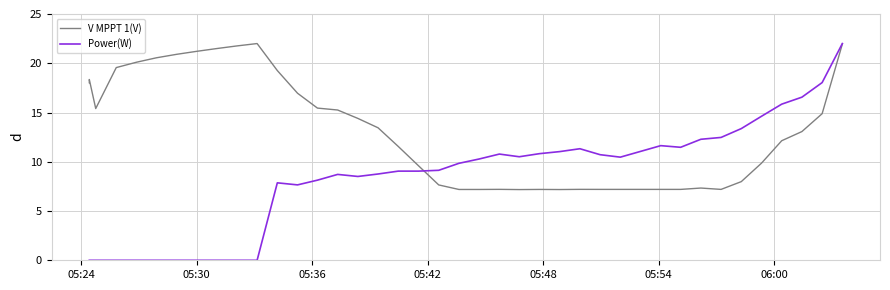

What is the value of the Power(W) point at the 30th from the left?

11.1